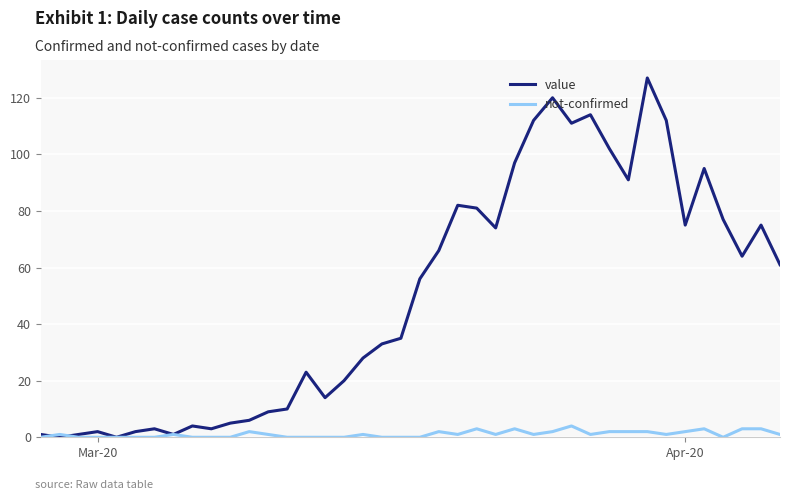

List the series in order of their overall mean, lowest first.

not-confirmed, value